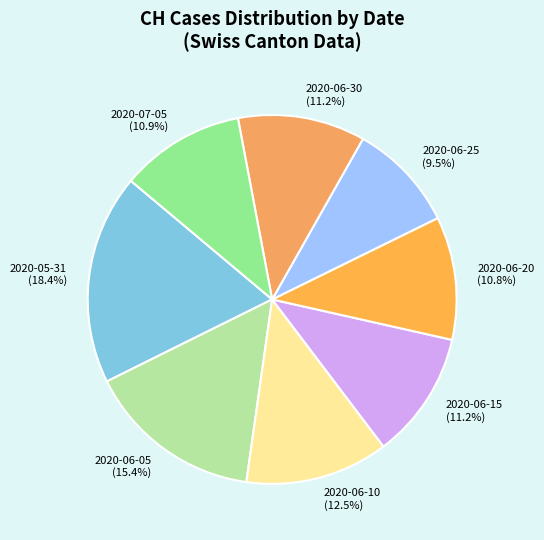

What is the smallest slice in the pie chart?

2020-06-25 (9.5%)